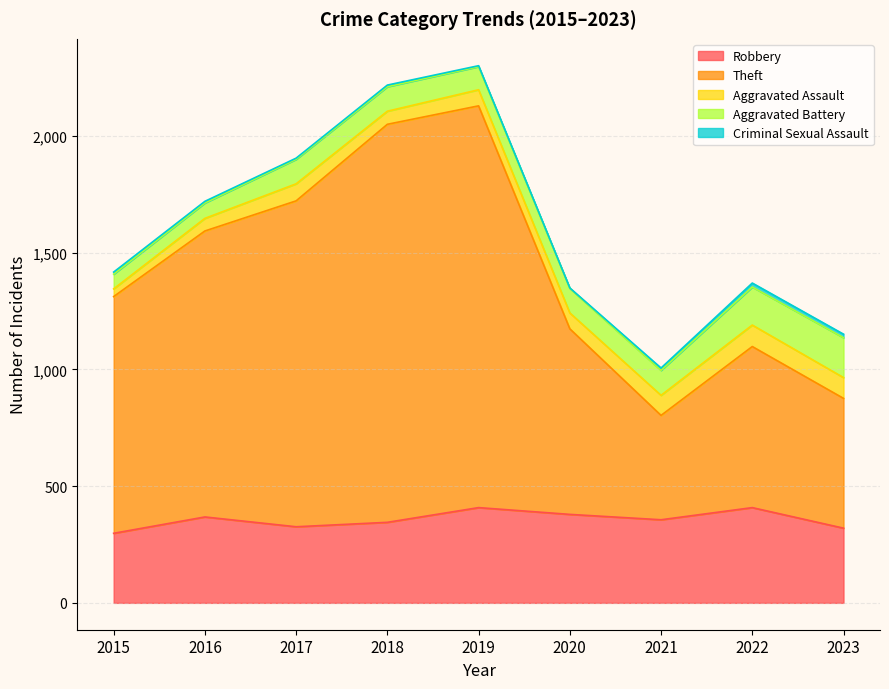

List the labels in order of Criminal Sexual Assault value, largest first.

2022, 2023, 2021, 2015, 2016, 2018, 2017, 2019, 2020